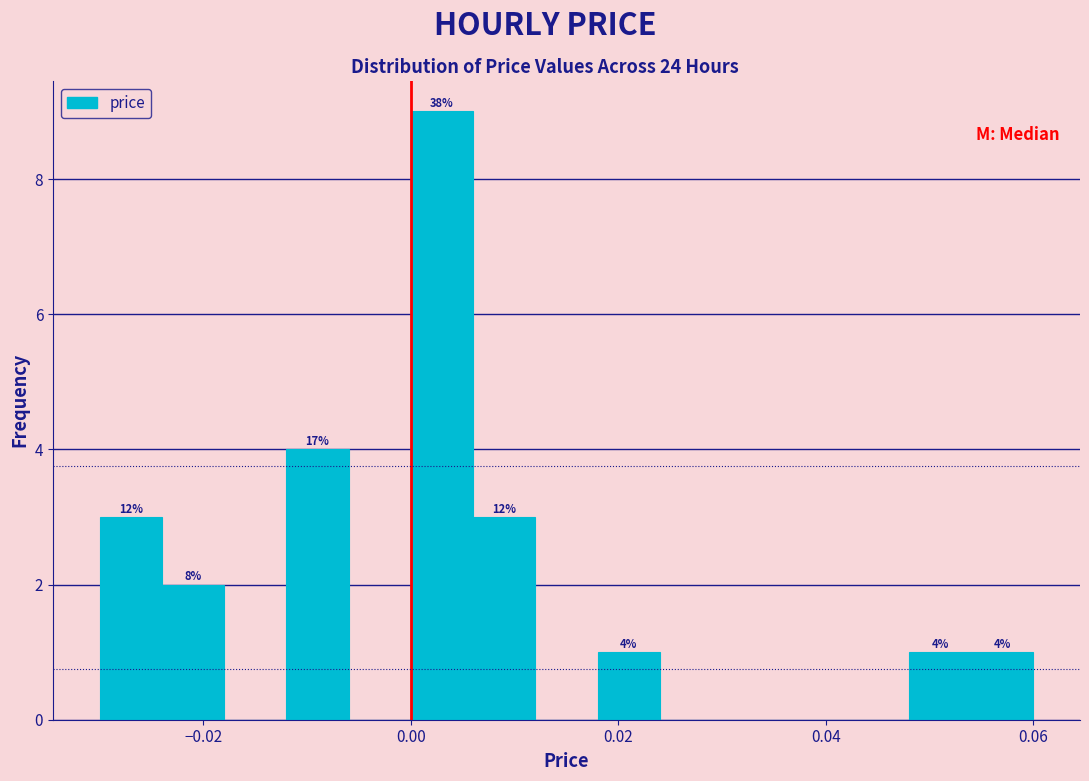

Read against the x-axis, roughly where is the centre of the tallest bar?

0.004